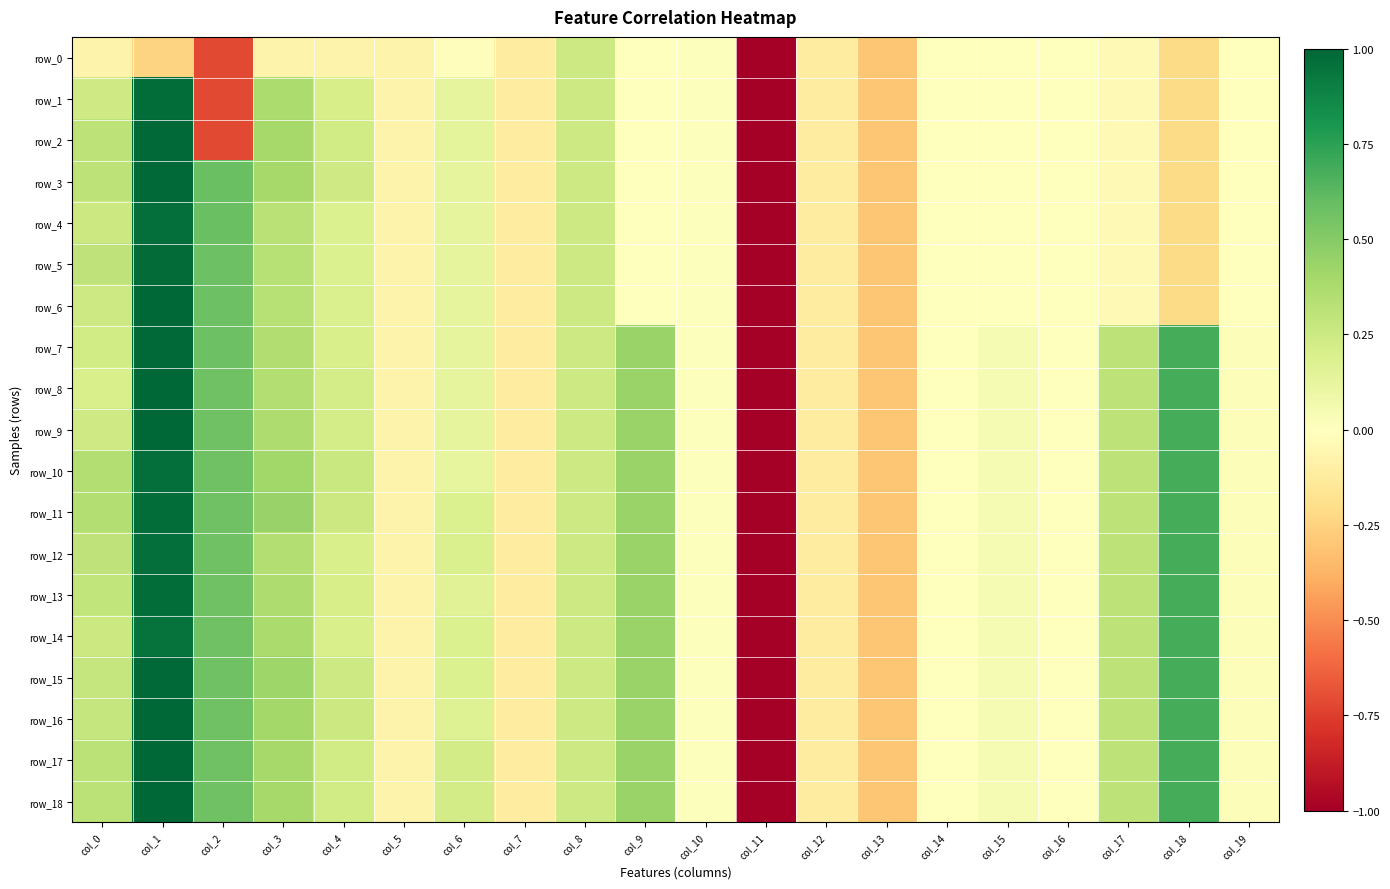

At which label is row_6 closest to -2?

col_13